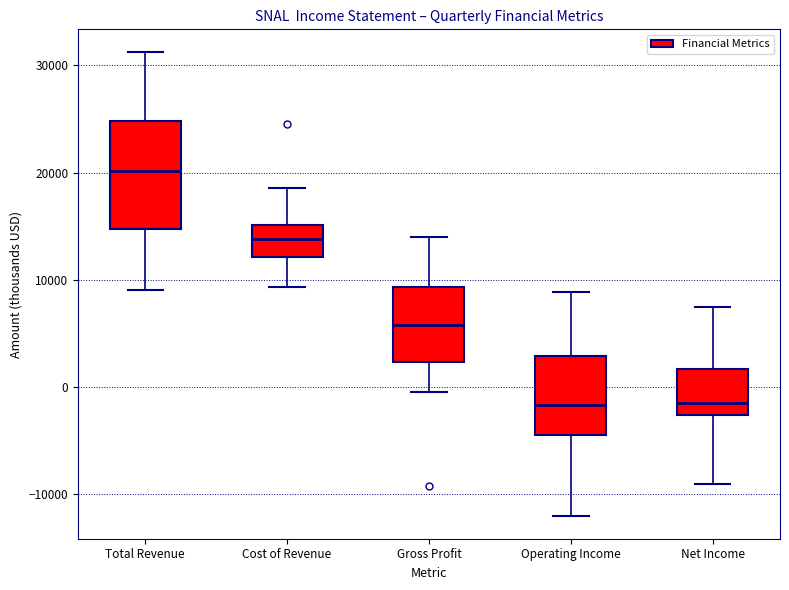

Where is the lower edge of the box for Operating Income on the y-axis? The values are not printed on the chart, so give them approximately, as read against the axis.

-4000